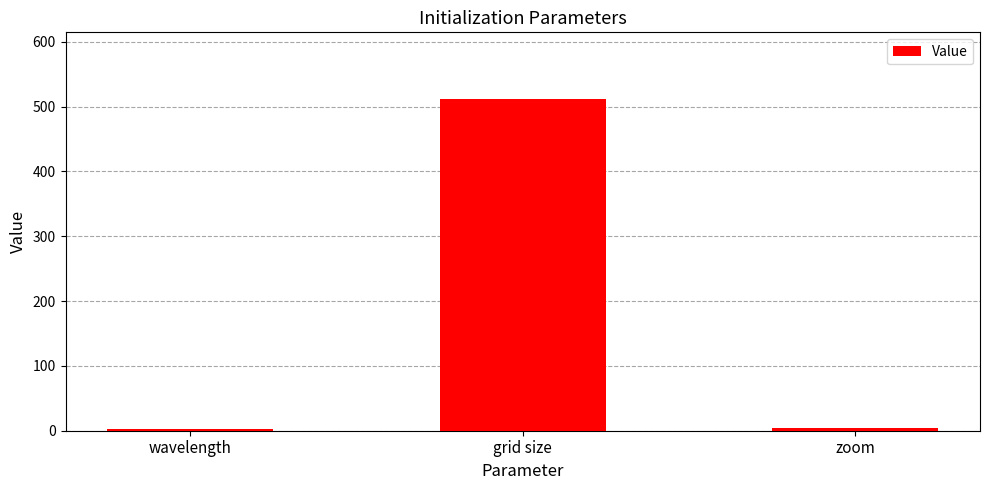

What is the maximum value shown in the chart?

512